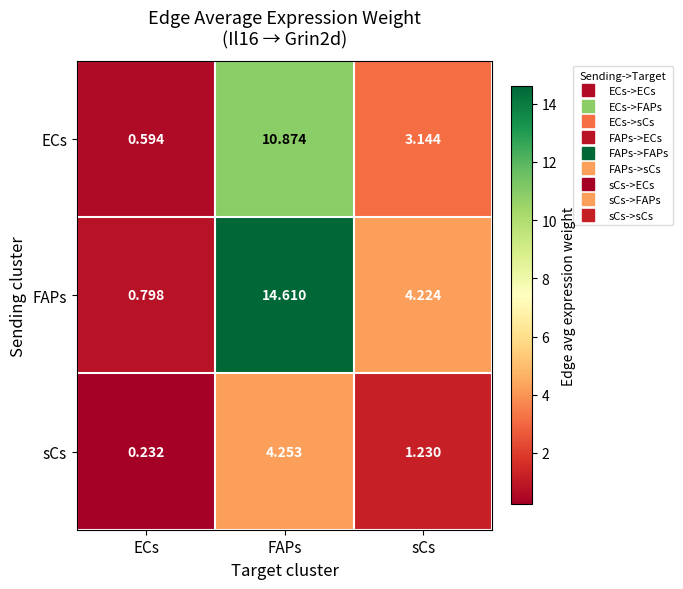

Is the value of sCs at ECs greater than the value of ECs at ECs?

No